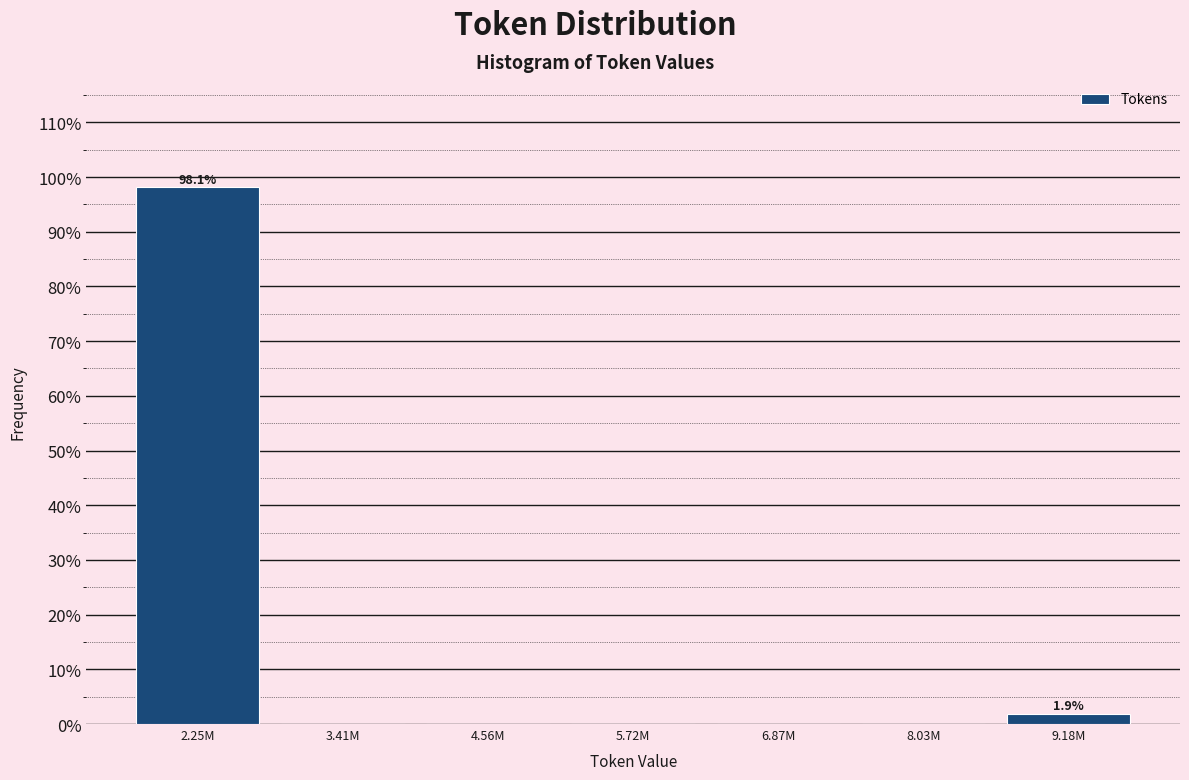

Reading right to left, list all the values displayed in this chart.

9.18M=1.9	8.03M=0.0	6.87M=0.0	5.72M=0.0	4.56M=0.0	3.41M=0.0	2.25M=98.1